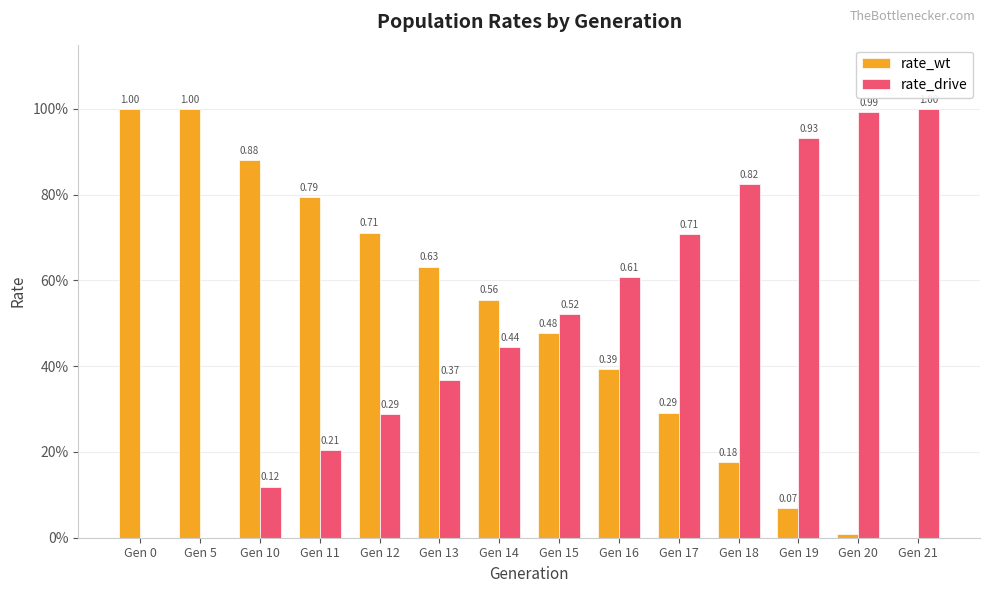

Which series changed the most between Gen 10 and Gen 18?

rate_wt